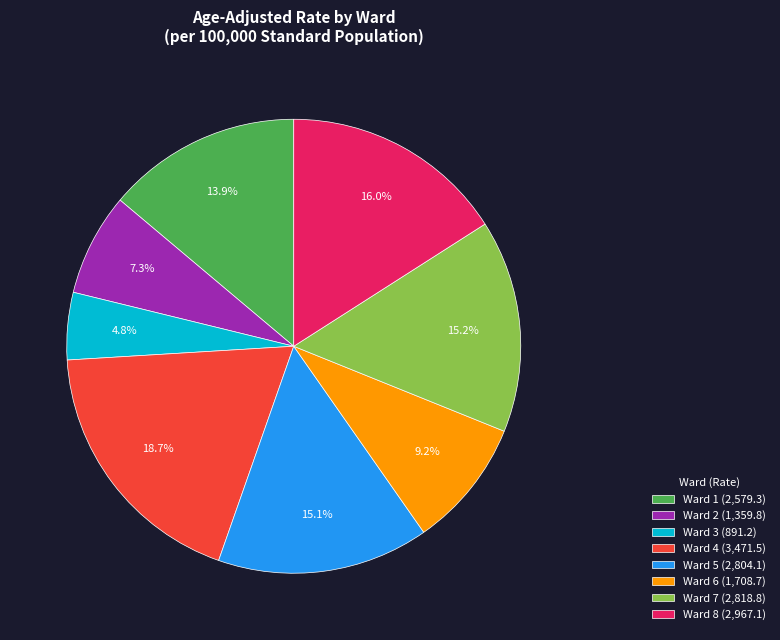

What percentage do Ward 6 and Ward 8 together represent?

25.1%